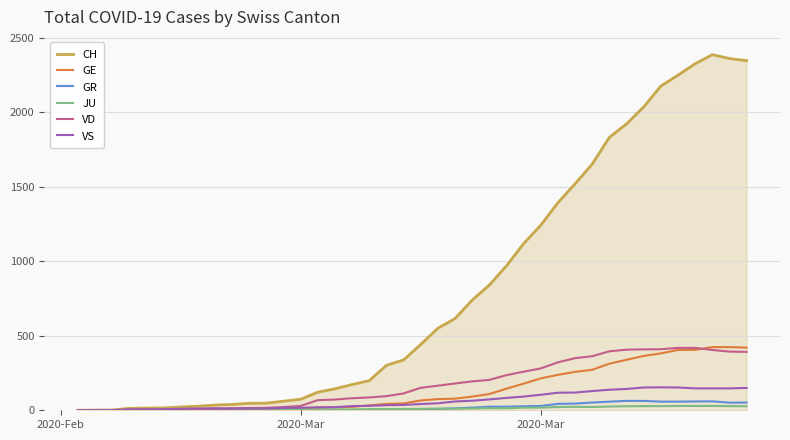

What is the greatest value displayed?

2388